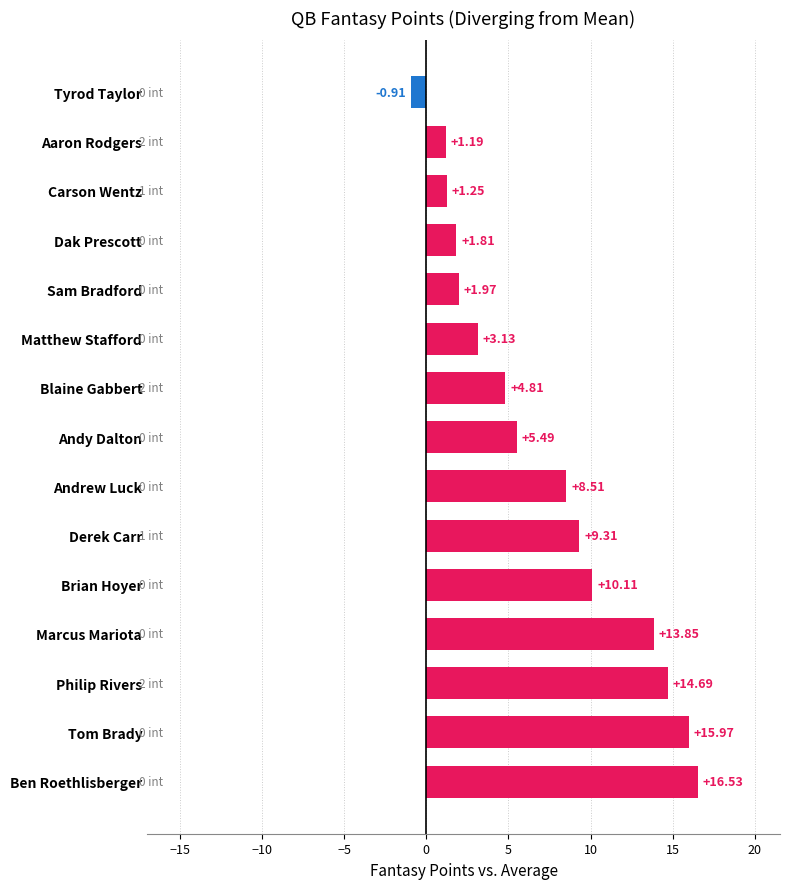

What is the change in value from Andrew Luck to Dak Prescott?

-6.7